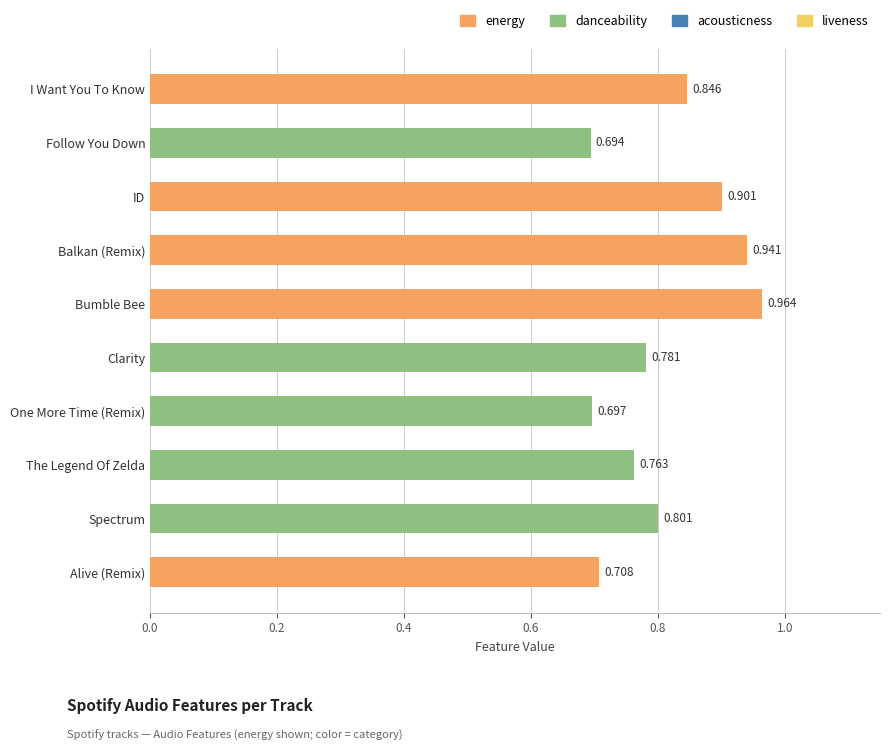

At which category does the chart reach its minimum across all series?

Follow You Down